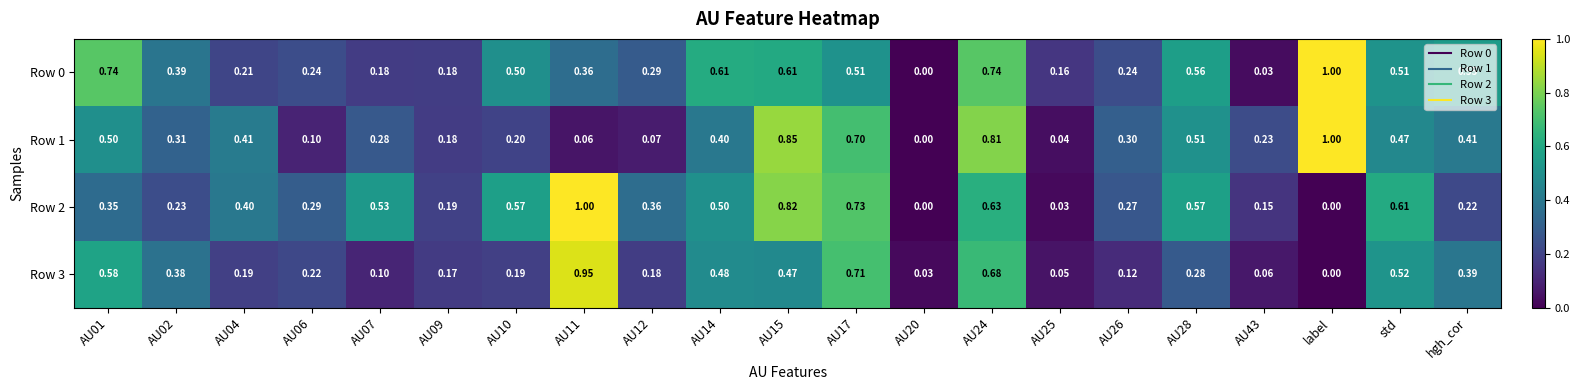

At which category is the sum across all series the highest?

AU24